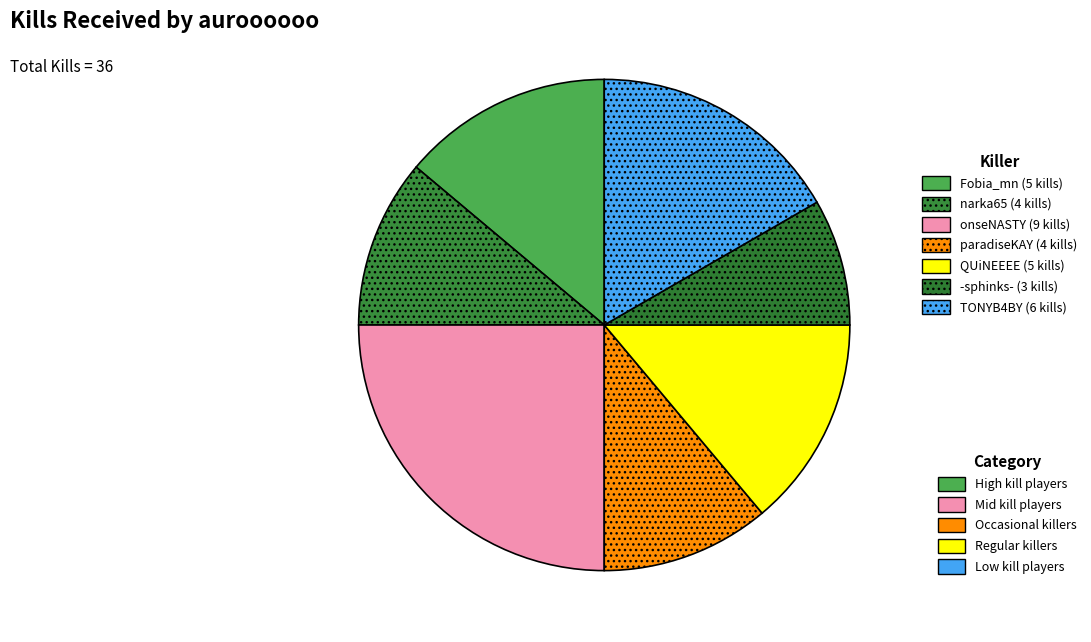

How many segments does this pie chart have?

7